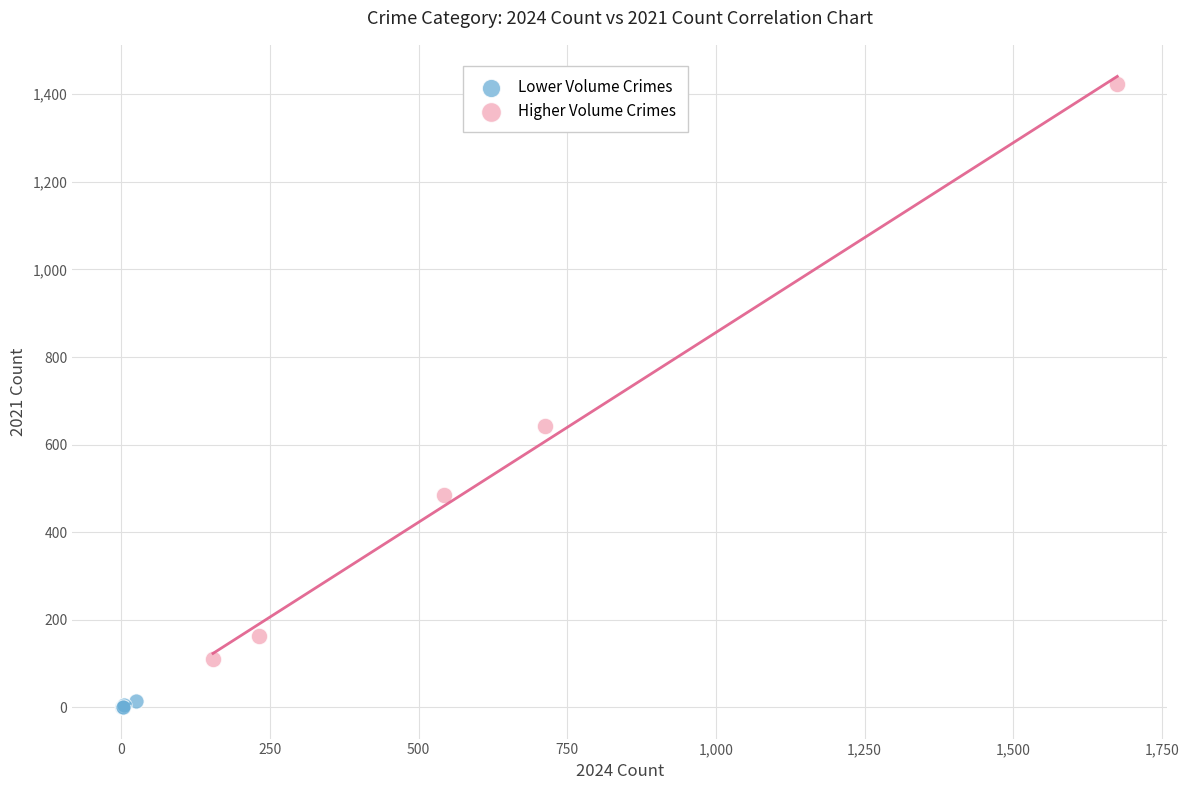

Which series reaches the minimum Y coordinate?

Lower Volume Crimes